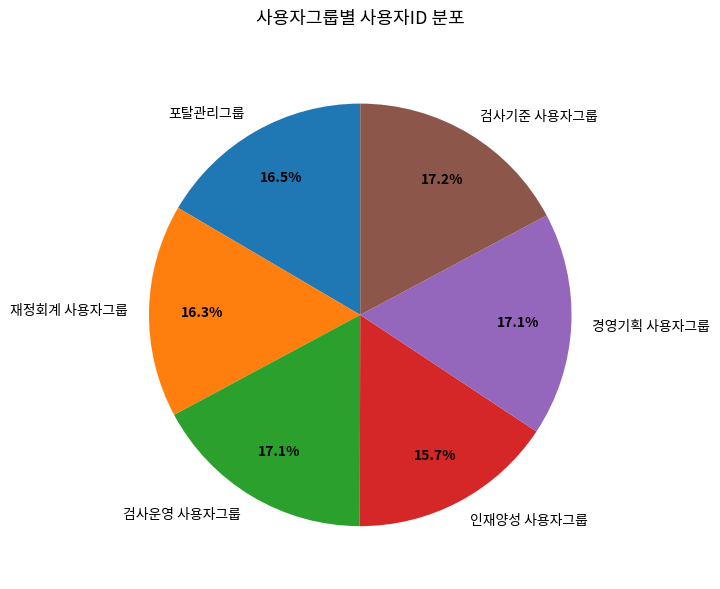

Which has a higher value, 검사운영 사용자그룹 or 재정회계 사용자그룹?

검사운영 사용자그룹